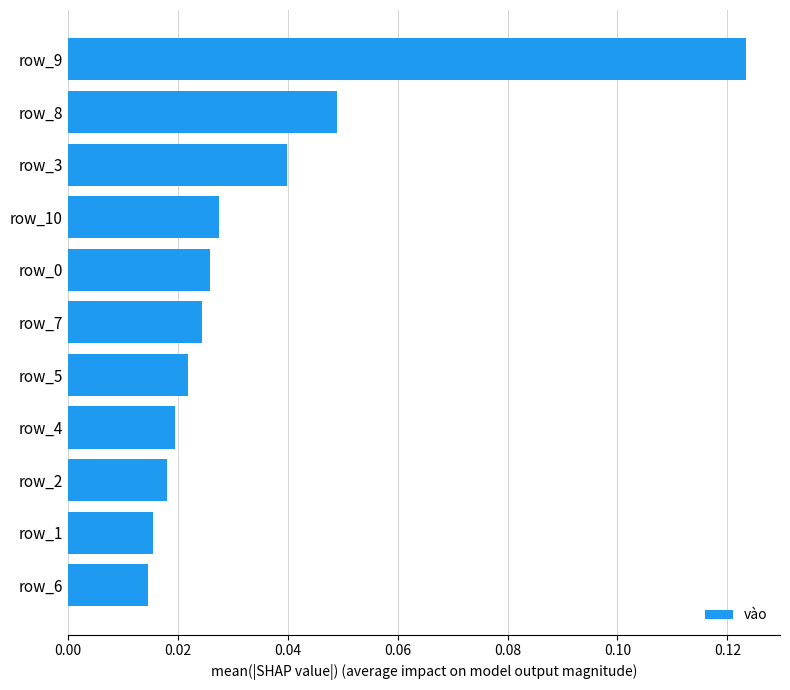

Which label corresponds to the largest value in the chart?

row_9